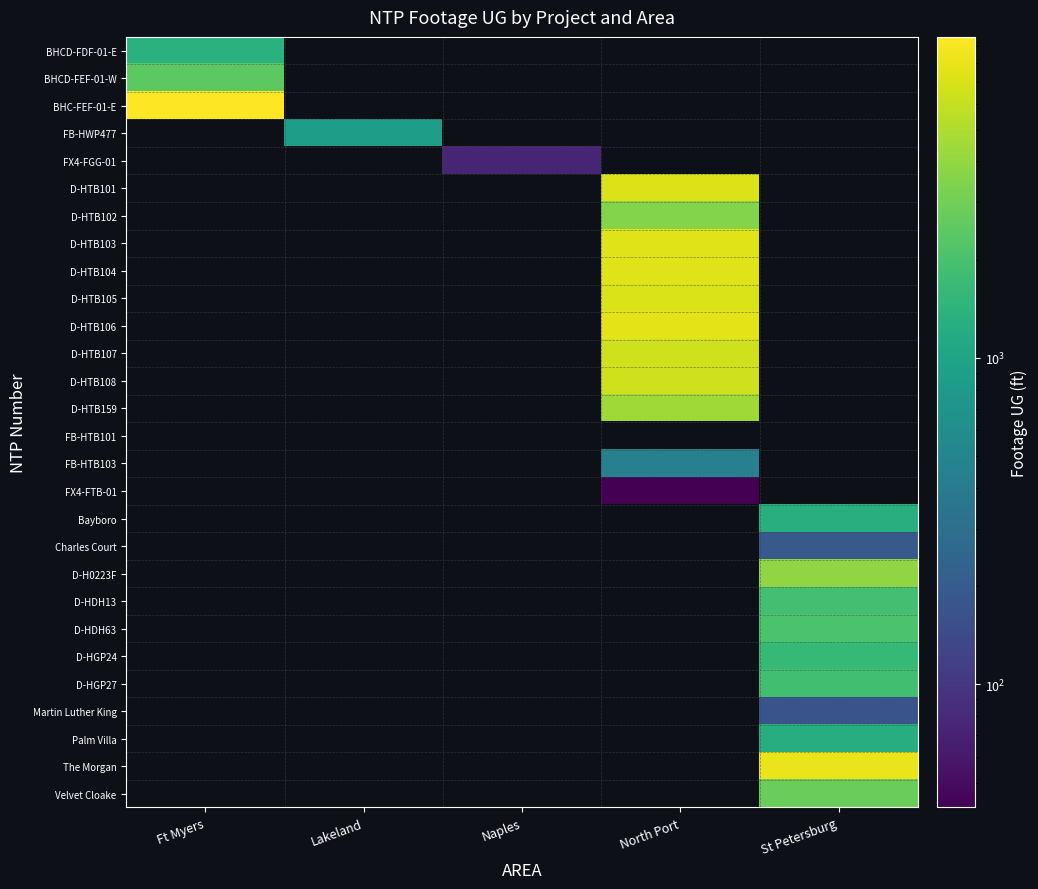

What is the greatest value displayed?

9619.0